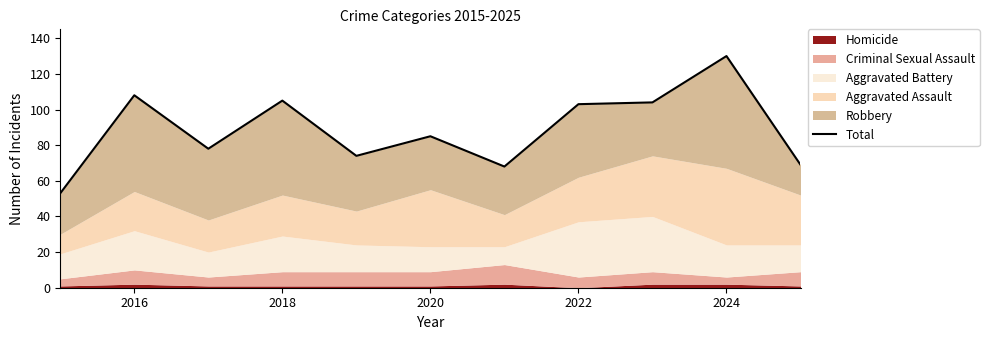

What is the label of the 2nd point from the left?

2016